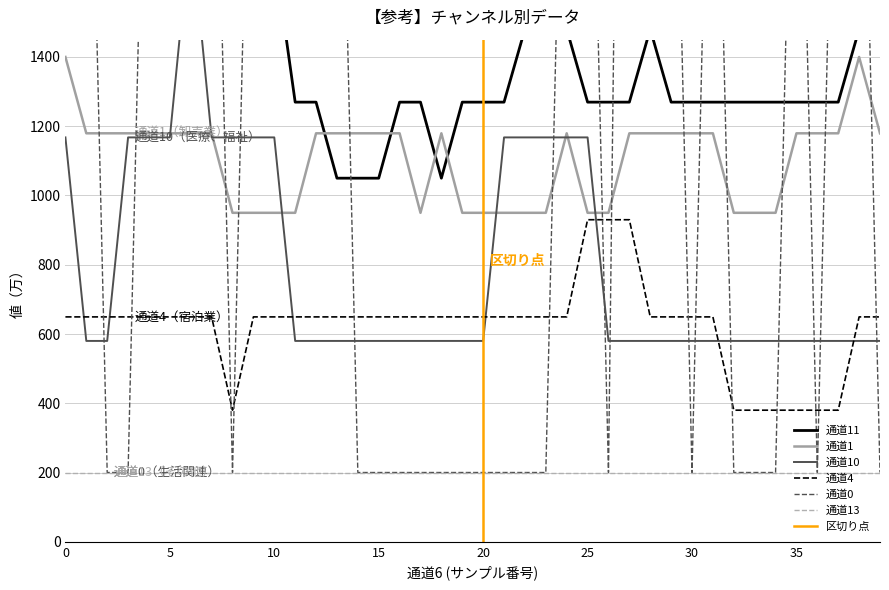

Does the chart display data point markers on the line(s)?

No